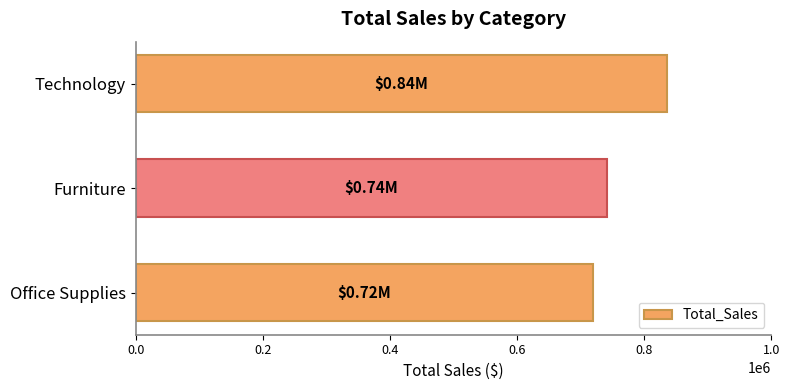

What is the change in value from Furniture to Office Supplies?

-22952.8